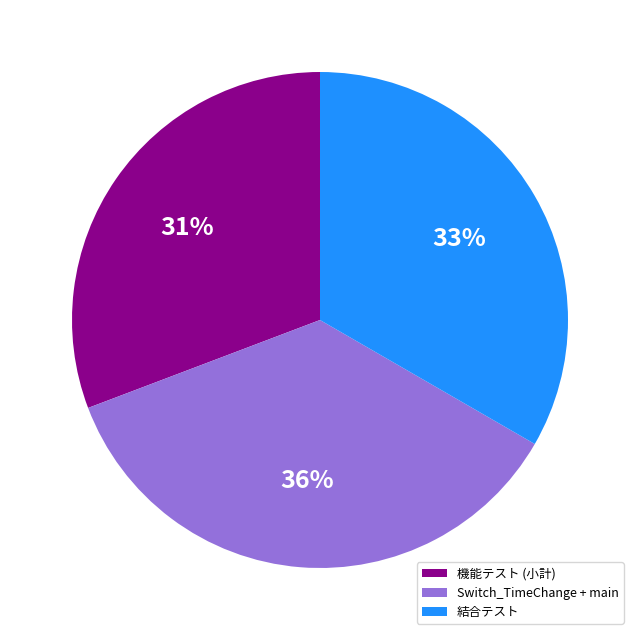

Is it true that Switch_TimeChange + main is 36% of the pie?

True